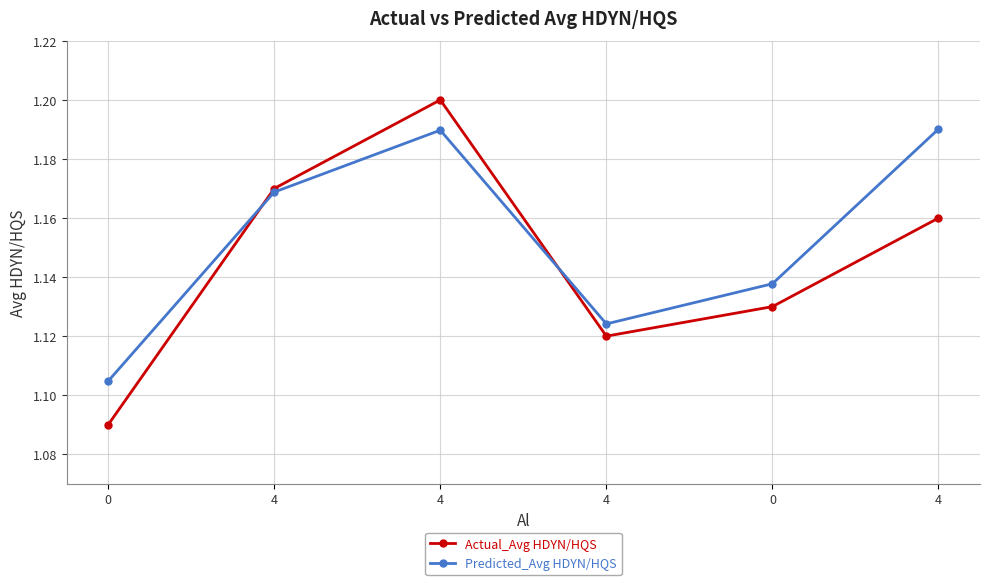

Is this an area chart (filled region under the line)?

No